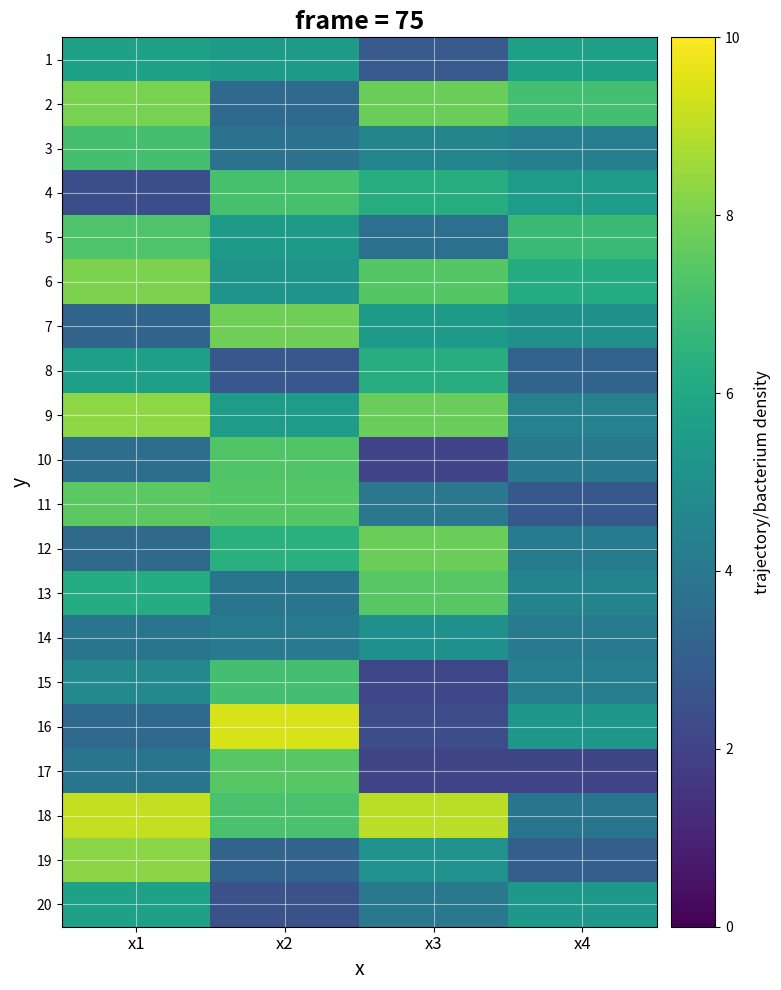

Rank the series at x4 from lowest to highest value.

17, 11, 19, 8, 18, 10, 12, 14, 15, 3, 9, 13, 7, 16, 20, 4, 1, 6, 5, 2